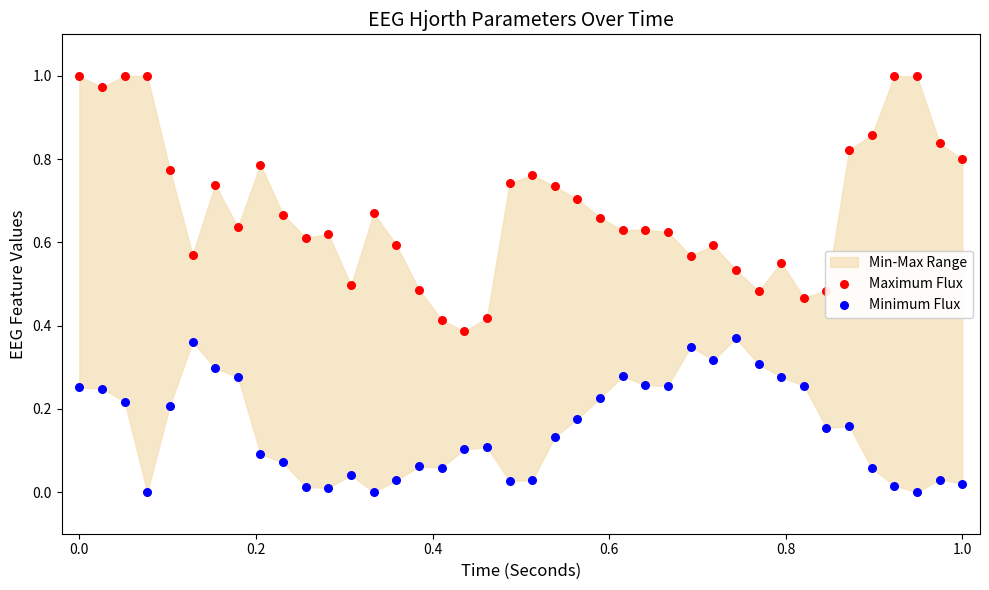

Which series has the widest spread of Y values?

Maximum Flux